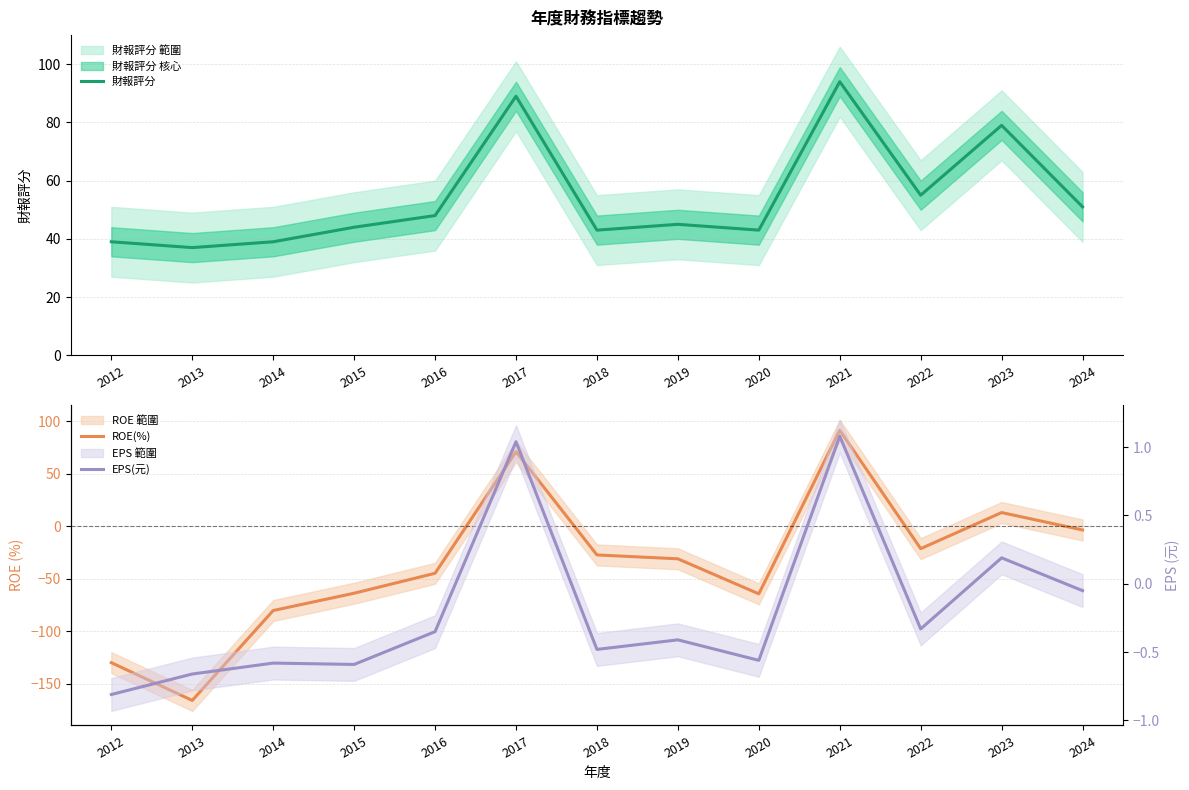

How many data points in EPS(元) are less than 0?

10